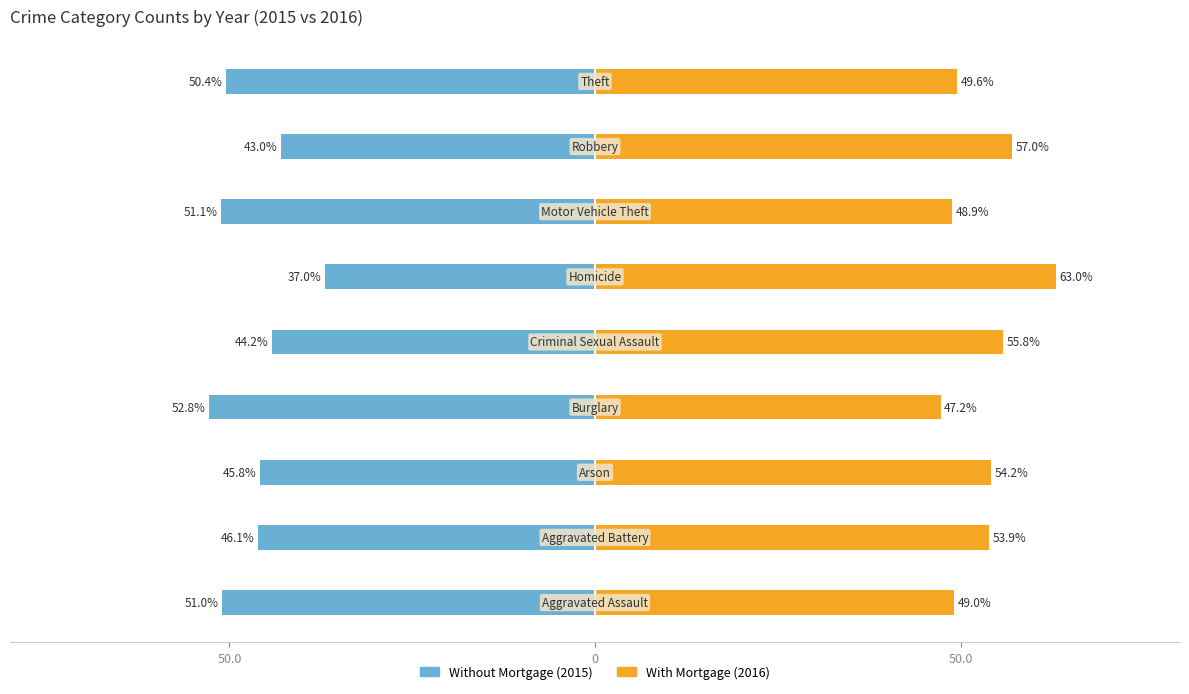

What is the greatest value displayed?

63.0